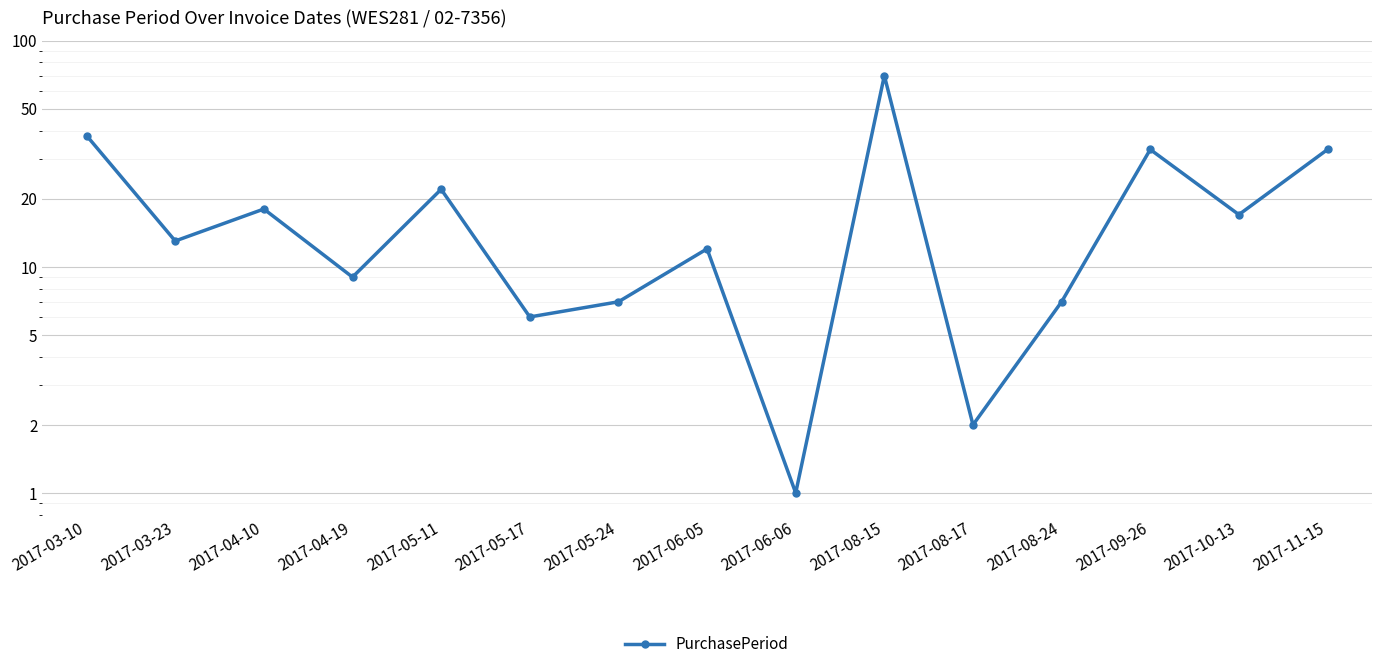

Between 2017-05-24 and 2017-10-13, which is larger?

2017-10-13